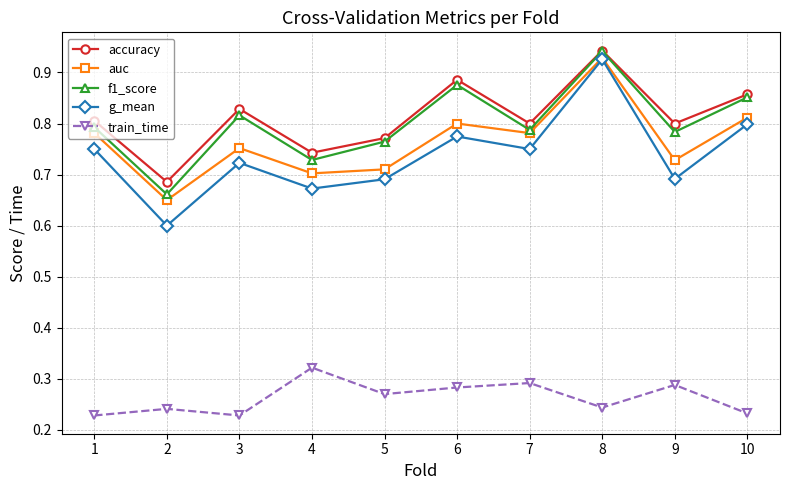

The value of g_mean at 7 is 0.8. True or false?

True